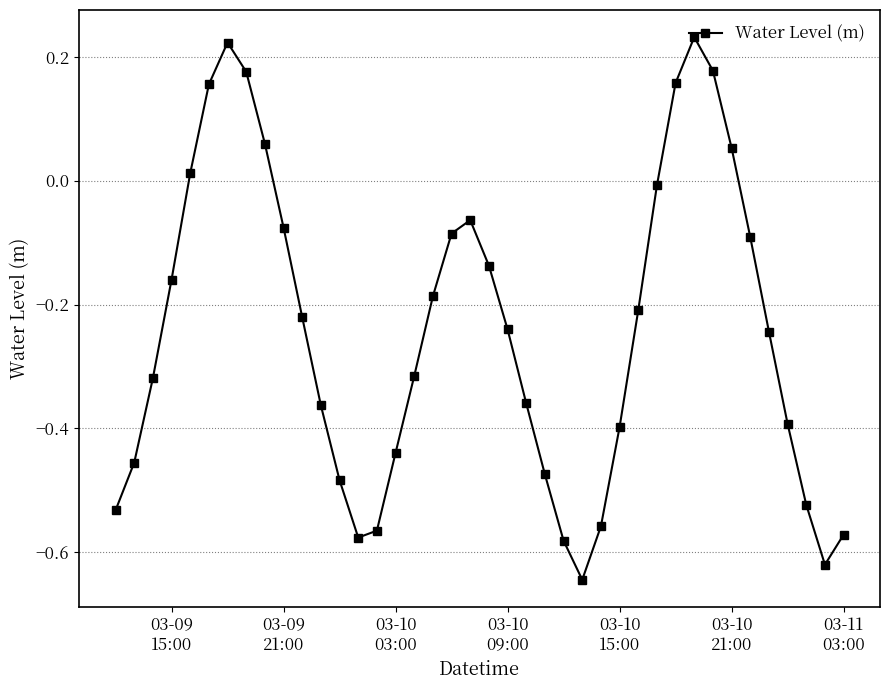

What is the difference between the maximum and second lowest values?

0.9